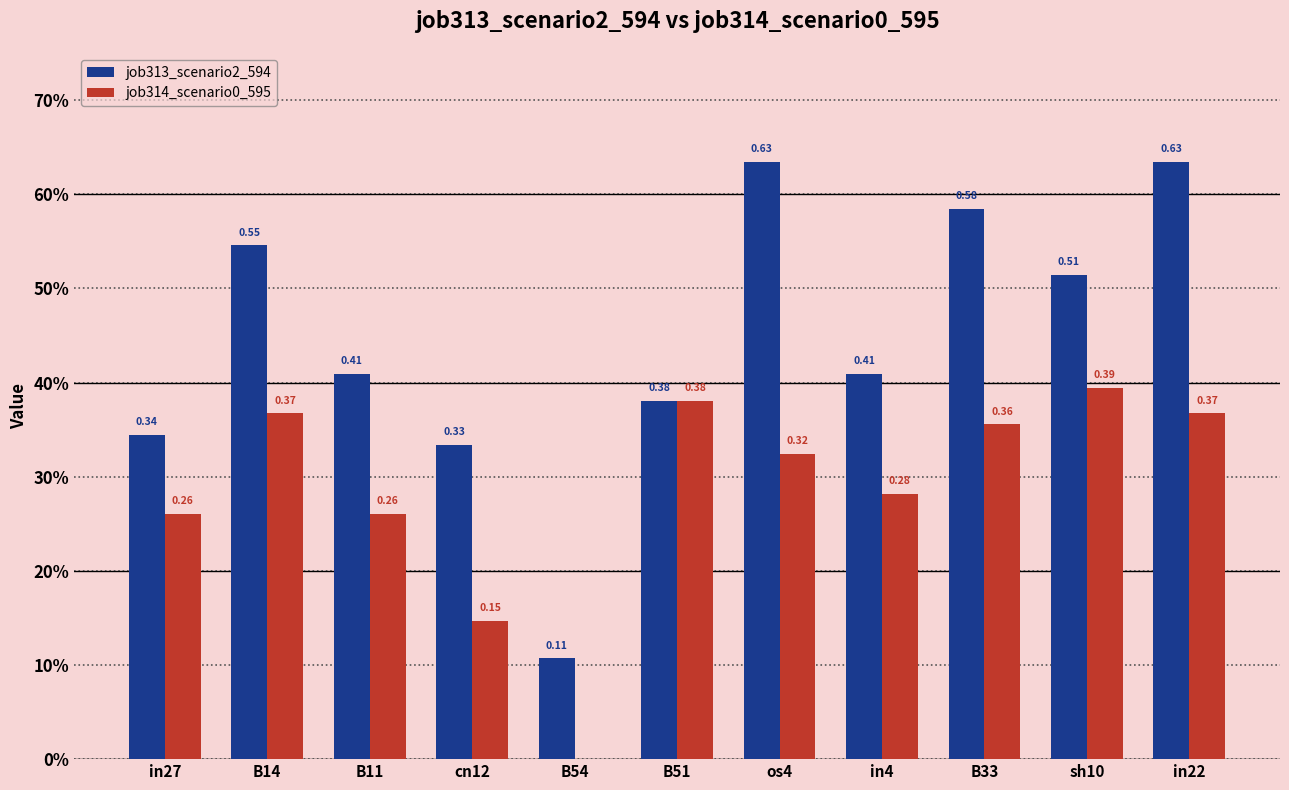

Reading left to right, list all the values displayed in this chart.

job313_scenario2_594: in27=0.3	B14=0.5	B11=0.4	cn12=0.3	B54=0.1	B51=0.4	os4=0.6	in4=0.4	B33=0.6	sh10=0.5	in22=0.6
job314_scenario0_595: in27=0.3	B14=0.4	B11=0.3	cn12=0.1	B54=0.0	B51=0.4	os4=0.3	in4=0.3	B33=0.4	sh10=0.4	in22=0.4